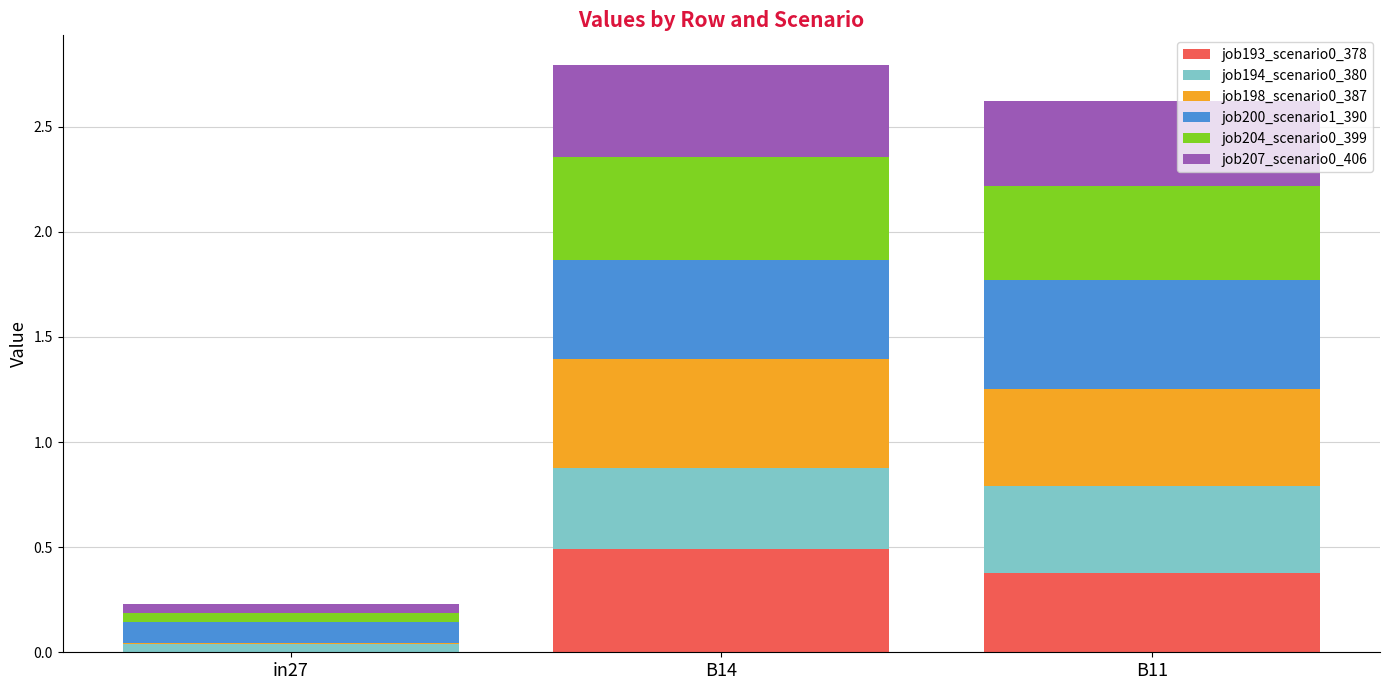

What is the total value across all series at B14?

2.8